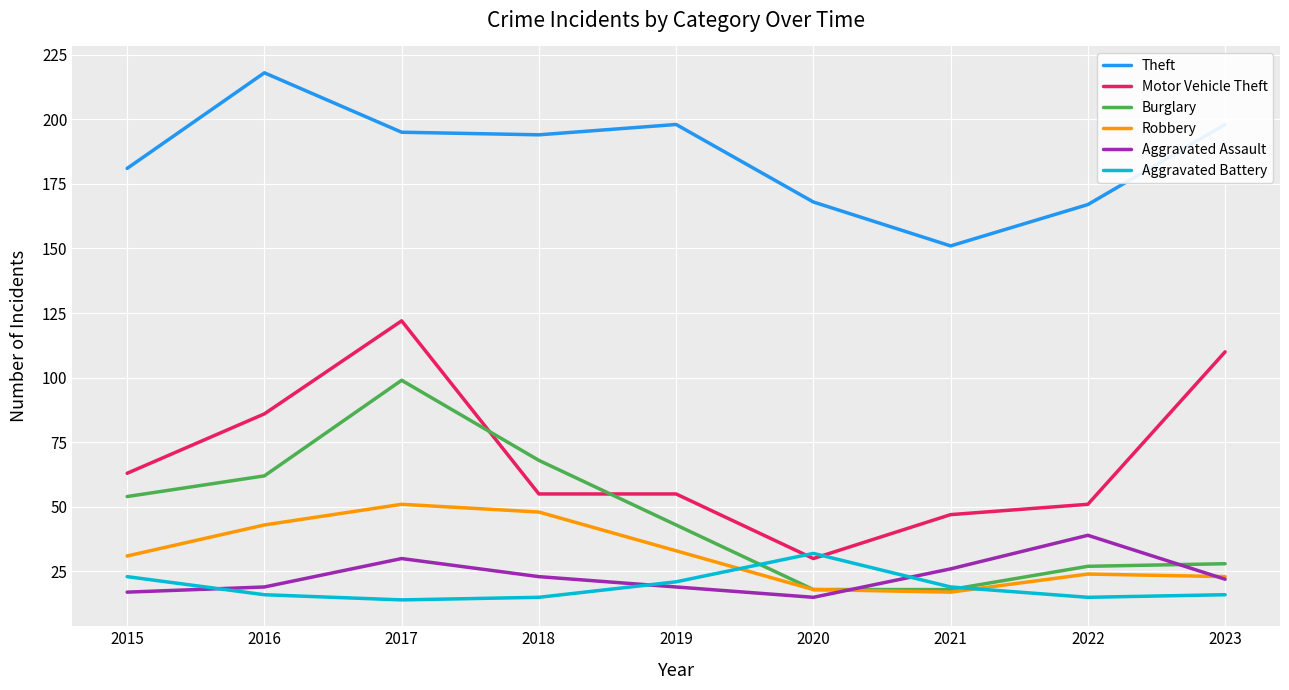

At 2015, list the series in order from smallest to largest.

Aggravated Assault, Aggravated Battery, Robbery, Burglary, Motor Vehicle Theft, Theft